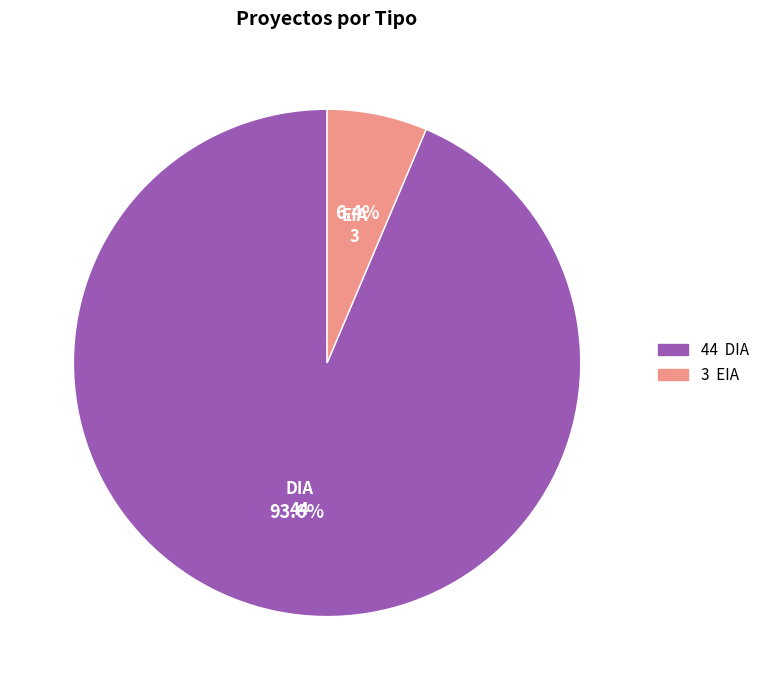

How many slices are in this pie chart?

2